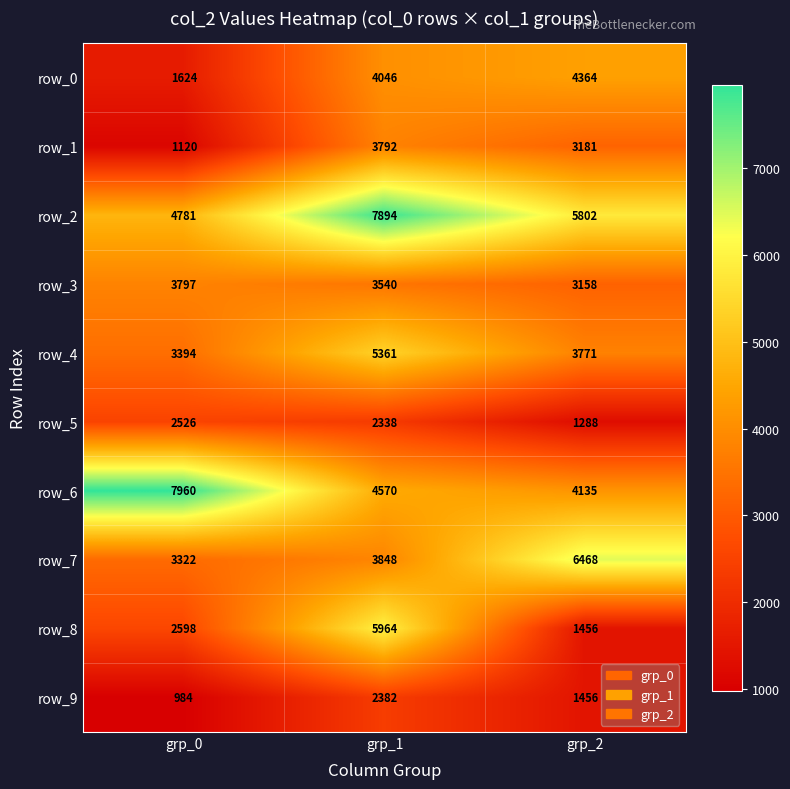

Where is row_3 nearest to the value 3477?

grp_1